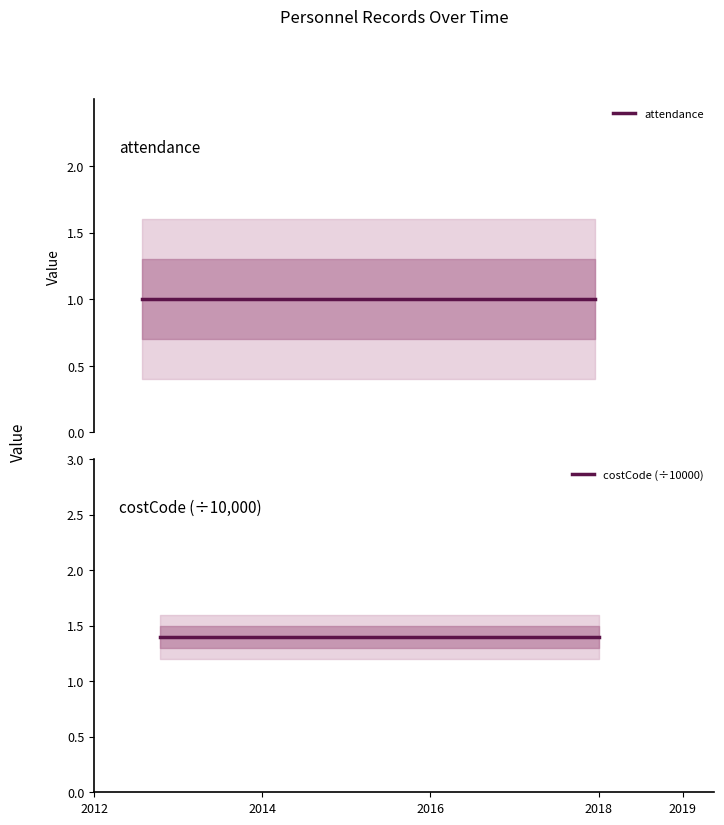

At which category does the chart reach its minimum across all series?

2012